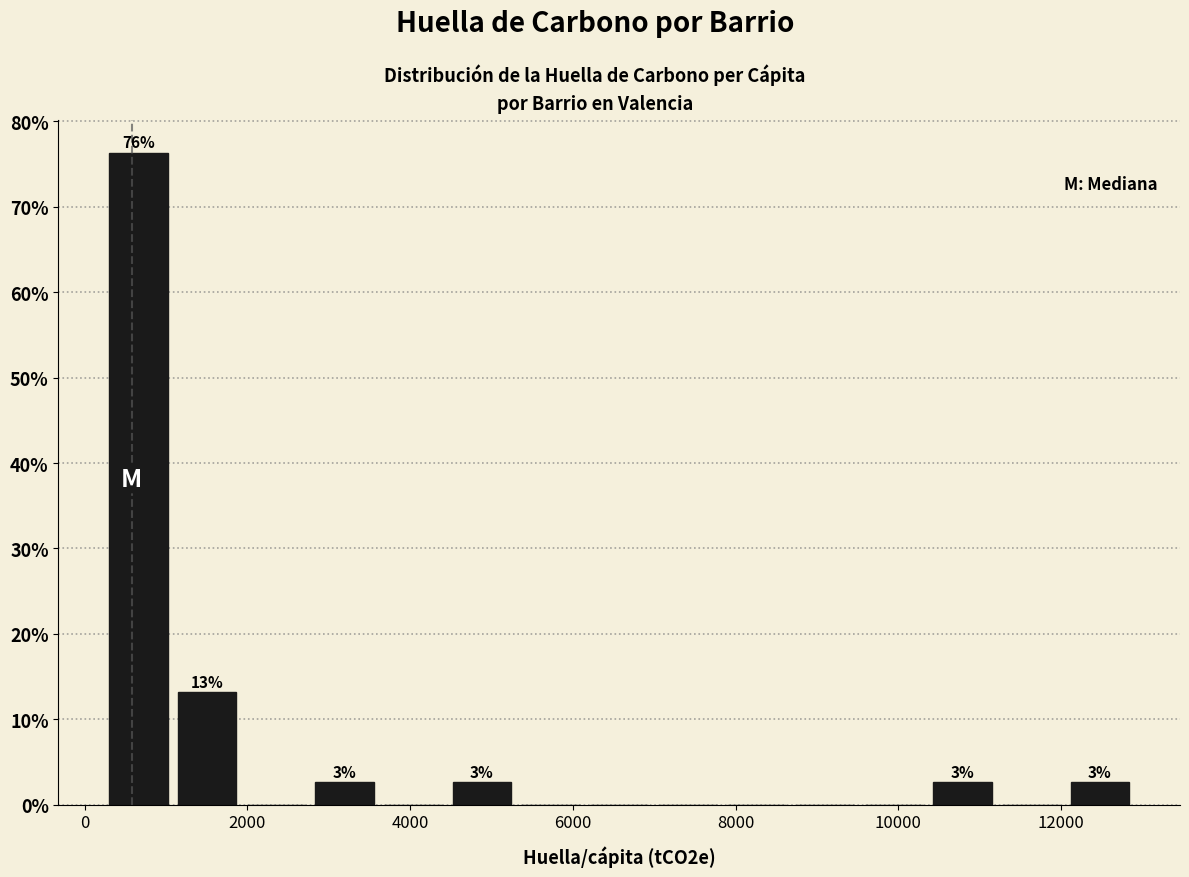

Over which range of the x-axis is the bar tallest?

200 to 1000